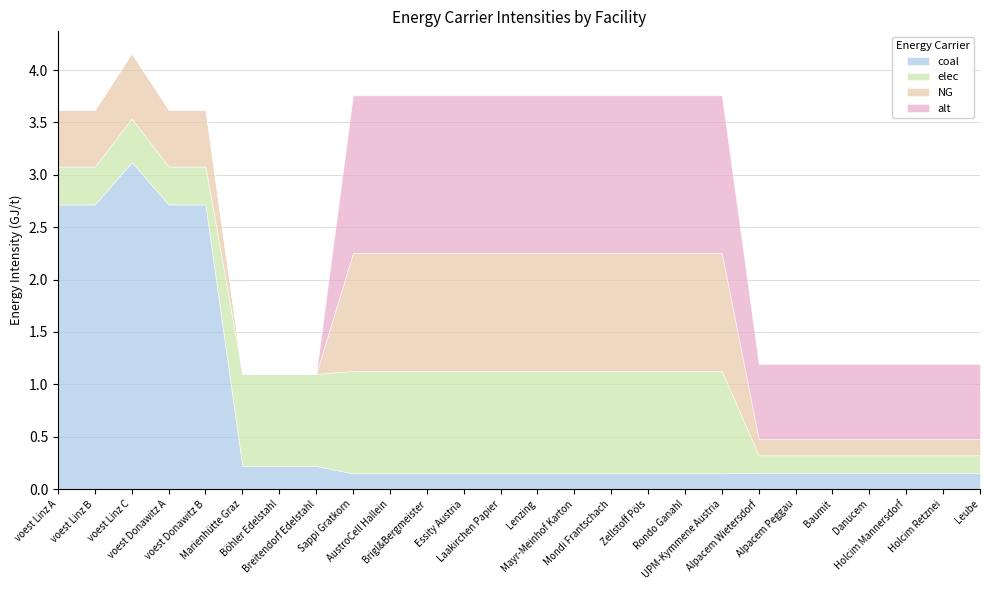

Reading right to left, what are all the values shown in this chart?

coal: Leube=0.2	Holcim Retznei=0.2	Holcim Mannersdorf=0.2	Danucem=0.2	Baumit=0.2	Alpacem Peggau=0.2	Alpacem Wietersdorf=0.2	UPM-Kymmene Austria=0.2	Rondo Ganahl=0.2	Zellstoff Pöls=0.2	Mondi Frantschach=0.2	Mayr-Meinhof Karton=0.2	Lenzing=0.2	Laakirchen Papier=0.2	Essity Austria=0.2	Brigl&Bergmeister=0.2	AustroCell Hallein=0.2	Sappi Gratkorn=0.2	Breitendorf Edelstahl=0.2	Böhler Edelstahl=0.2	Marienhütte Graz=0.2	voest Donawitz B=2.7	voest Donawitz A=2.7	voest Linz C=3.1	voest Linz B=2.7	voest Linz A=2.7
elec: Leube=0.2	Holcim Retznei=0.2	Holcim Mannersdorf=0.2	Danucem=0.2	Baumit=0.2	Alpacem Peggau=0.2	Alpacem Wietersdorf=0.2	UPM-Kymmene Austria=1.0	Rondo Ganahl=1.0	Zellstoff Pöls=1.0	Mondi Frantschach=1.0	Mayr-Meinhof Karton=1.0	Lenzing=1.0	Laakirchen Papier=1.0	Essity Austria=1.0	Brigl&Bergmeister=1.0	AustroCell Hallein=1.0	Sappi Gratkorn=1.0	Breitendorf Edelstahl=0.9	Böhler Edelstahl=0.9	Marienhütte Graz=0.9	voest Donawitz B=0.4	voest Donawitz A=0.4	voest Linz C=0.4	voest Linz B=0.4	voest Linz A=0.4
NG: Leube=0.2	Holcim Retznei=0.2	Holcim Mannersdorf=0.2	Danucem=0.2	Baumit=0.2	Alpacem Peggau=0.2	Alpacem Wietersdorf=0.2	UPM-Kymmene Austria=1.1	Rondo Ganahl=1.1	Zellstoff Pöls=1.1	Mondi Frantschach=1.1	Mayr-Meinhof Karton=1.1	Lenzing=1.1	Laakirchen Papier=1.1	Essity Austria=1.1	Brigl&Bergmeister=1.1	AustroCell Hallein=1.1	Sappi Gratkorn=1.1	Breitendorf Edelstahl=0.0	Böhler Edelstahl=0.0	Marienhütte Graz=0.0	voest Donawitz B=0.5	voest Donawitz A=0.5	voest Linz C=0.6	voest Linz B=0.5	voest Linz A=0.5
alt: Leube=0.7	Holcim Retznei=0.7	Holcim Mannersdorf=0.7	Danucem=0.7	Baumit=0.7	Alpacem Peggau=0.7	Alpacem Wietersdorf=0.7	UPM-Kymmene Austria=1.5	Rondo Ganahl=1.5	Zellstoff Pöls=1.5	Mondi Frantschach=1.5	Mayr-Meinhof Karton=1.5	Lenzing=1.5	Laakirchen Papier=1.5	Essity Austria=1.5	Brigl&Bergmeister=1.5	AustroCell Hallein=1.5	Sappi Gratkorn=1.5	Breitendorf Edelstahl=0.0	Böhler Edelstahl=0.0	Marienhütte Graz=0.0	voest Donawitz B=0.0	voest Donawitz A=0.0	voest Linz C=0.0	voest Linz B=0.0	voest Linz A=0.0